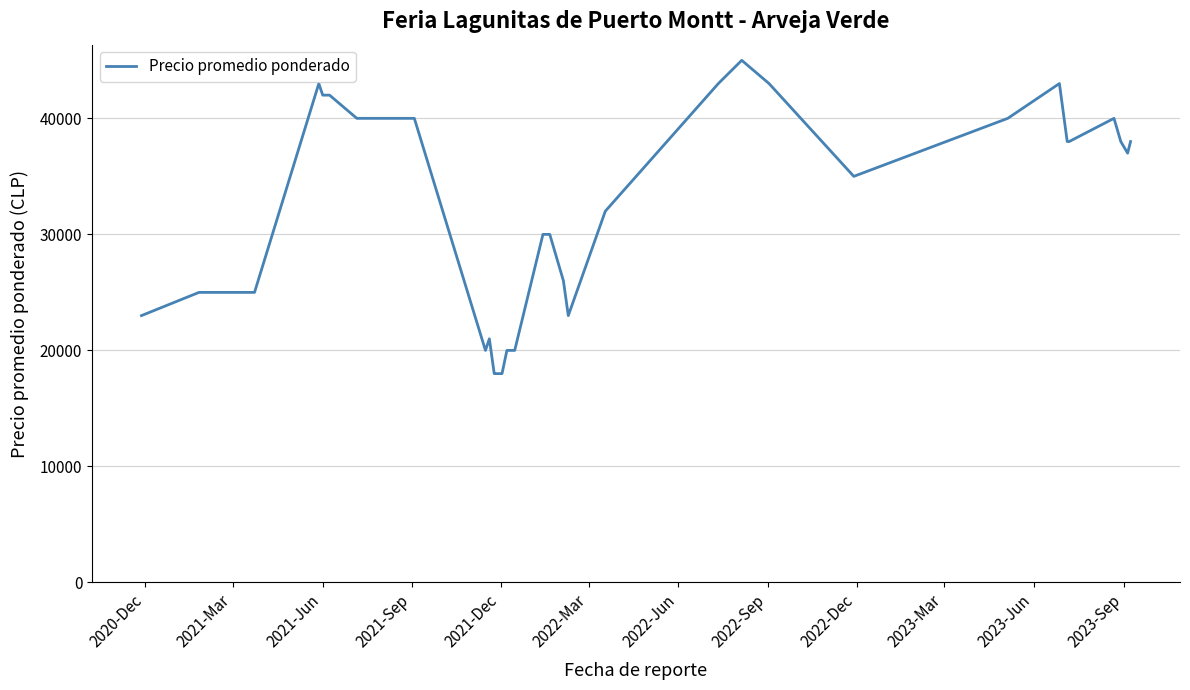

Reading left to right, extract all data points from this chart.

23000	25000	25000	25000	25000	25000	25000	25000	25000	43000	42000	42000	40000	40000	40000	40000	20000	21000	18000	18000	18000	20000	20000	30000	30000	26000	23000	32000	43000	45000	43000	35000	40000	43000	38000	38000	40000	38000	37000	38000